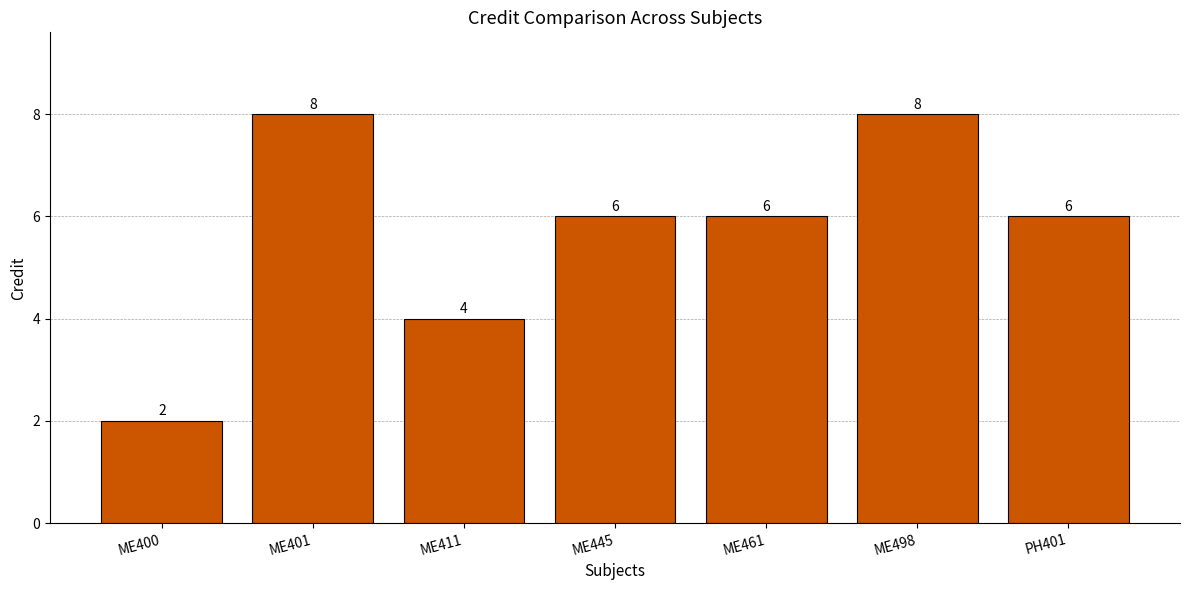

Reading right to left, transcribe all the data shown in this chart.

PH401=6	ME498=8	ME461=6	ME445=6	ME411=4	ME401=8	ME400=2